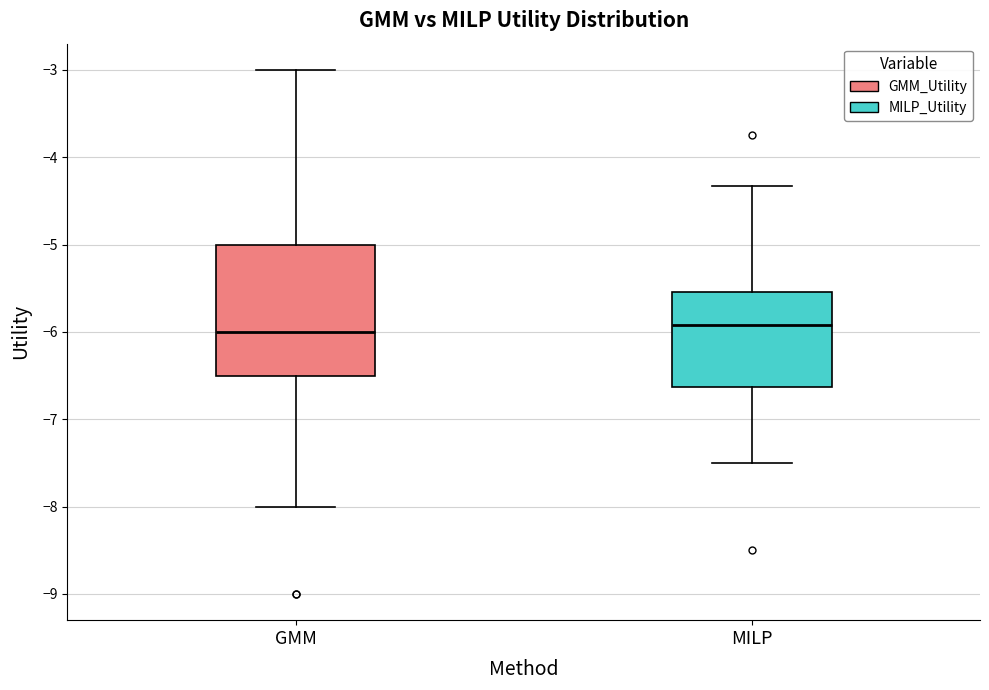

Comparing the boxes themselves (not the whiskers), which one is the tallest?

GMM